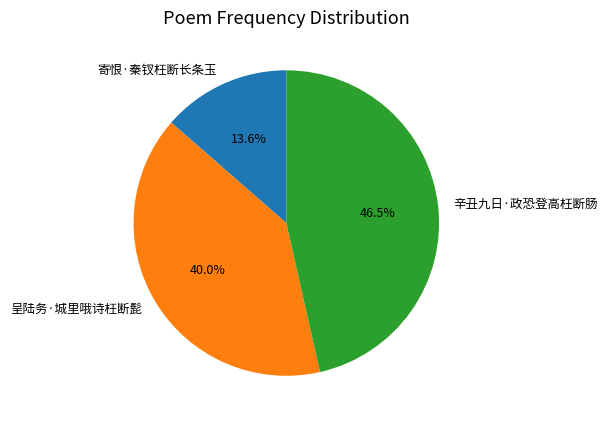

Rank the categories by value from lowest to highest.

寄恨·秦钗枉断长条玉, 呈陆务·城里哦诗枉断髭, 辛丑九日·政恐登高枉断肠